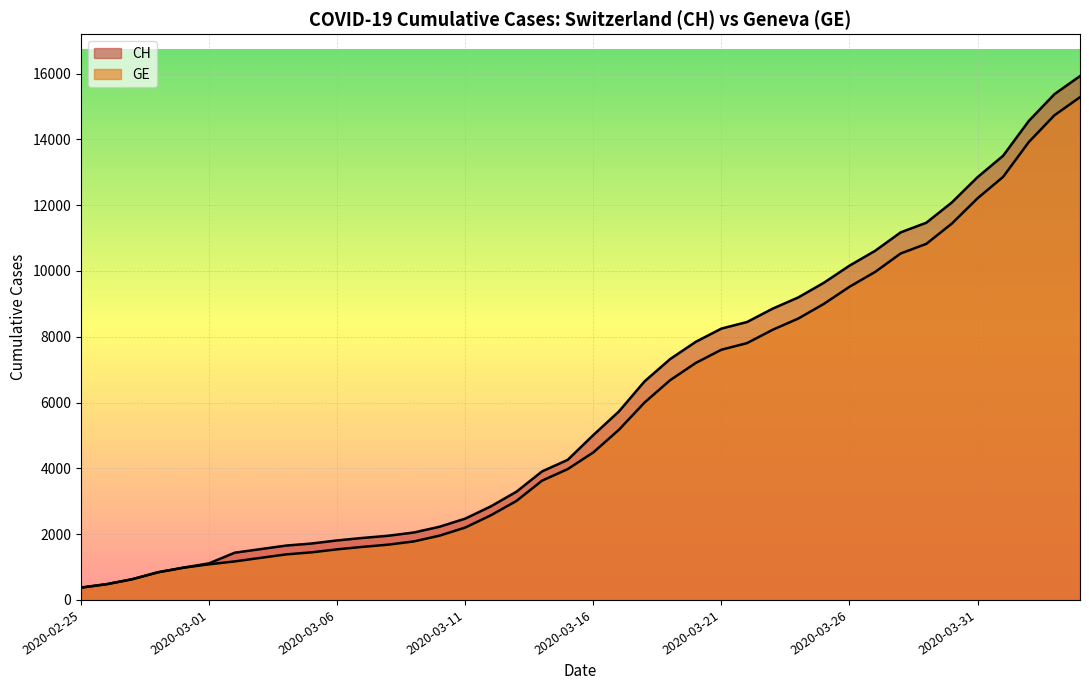

What is the sum of all GE values?

225656